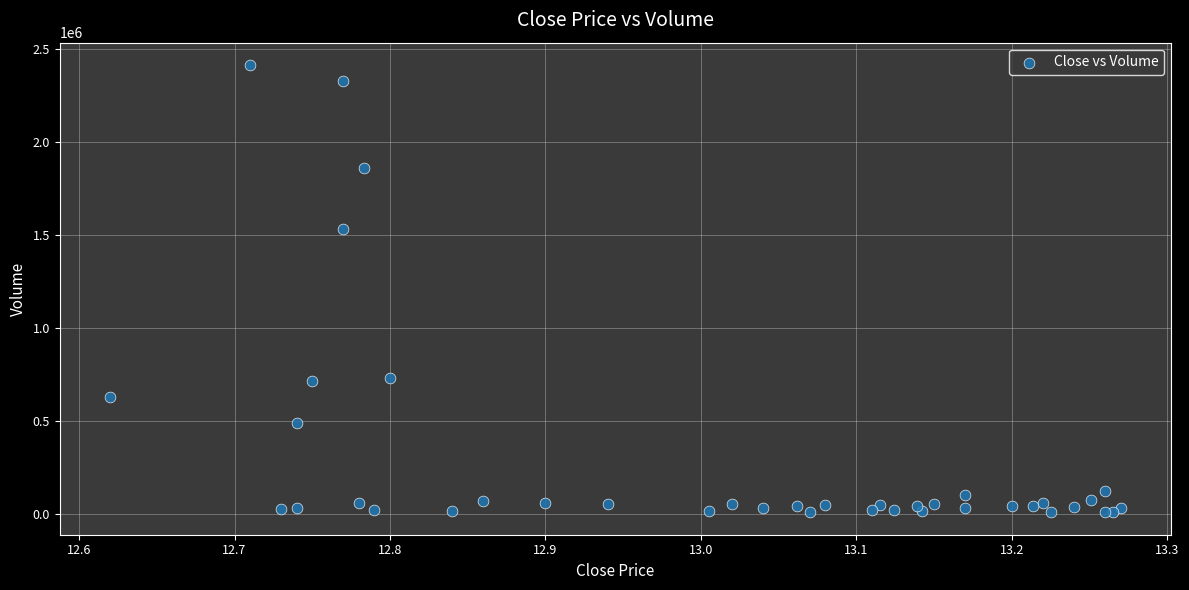

What Y value in the scatter plot is closest to 1212750?

1535200